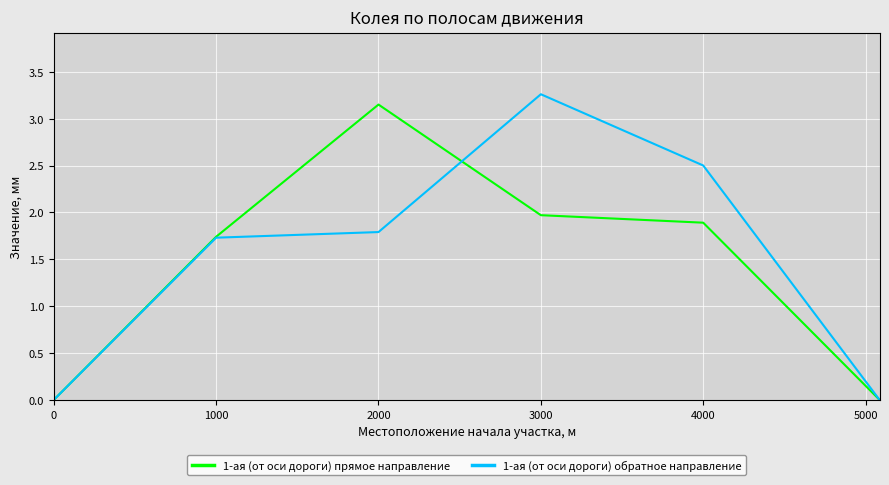

How many lines are shown in the chart?

2